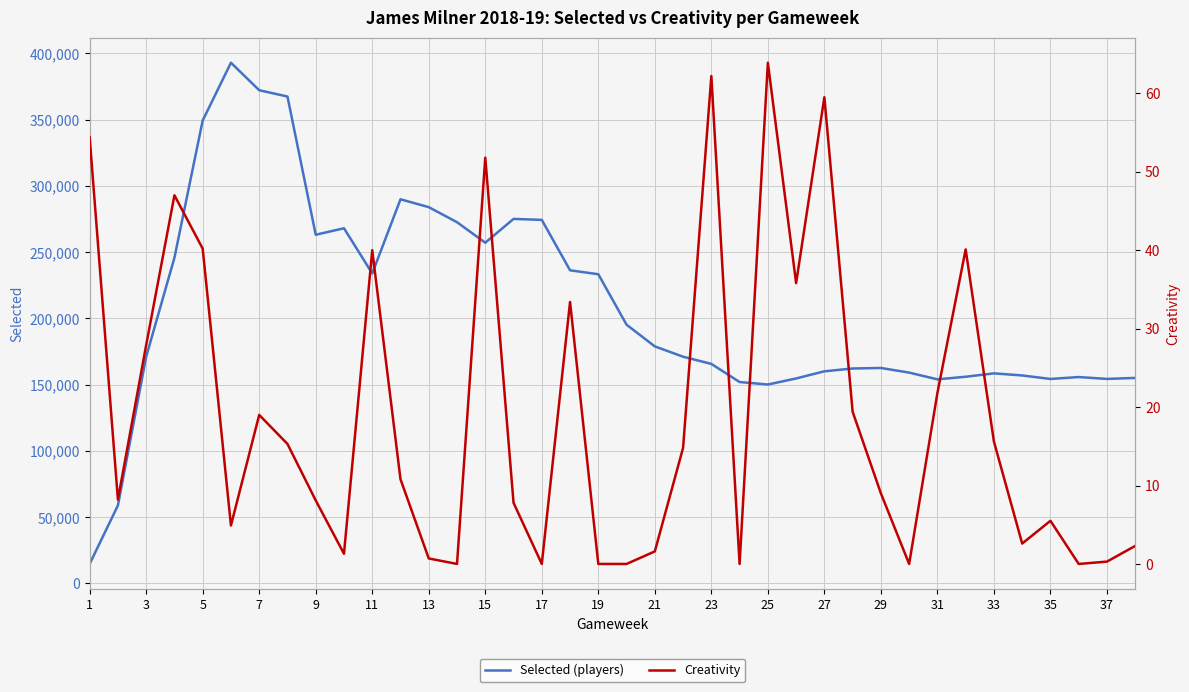

What is the sum of the Creativity values at 25 and 27?

0.7